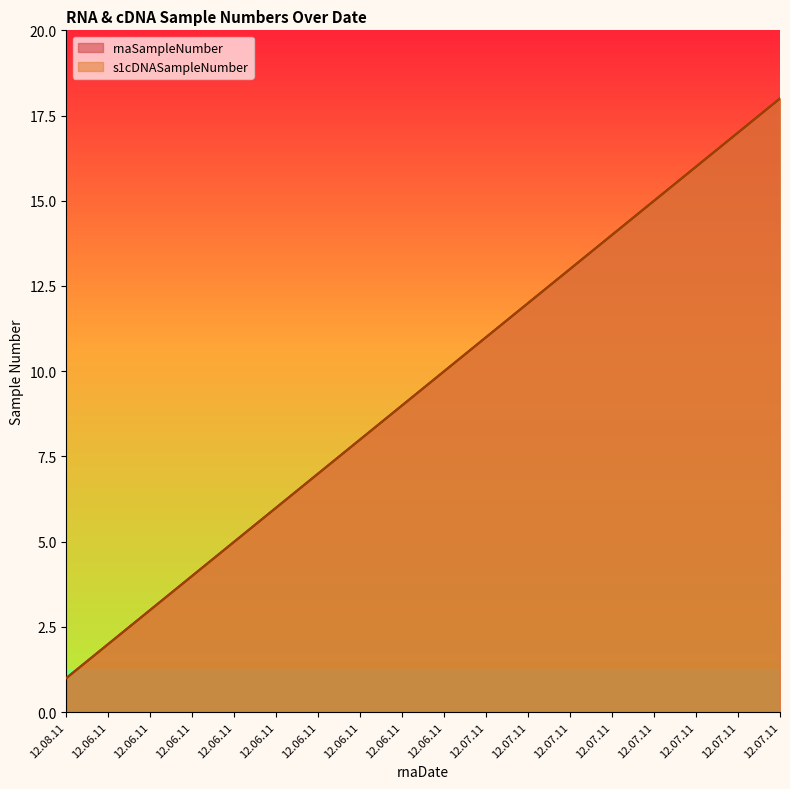

How many data points in rnaSampleNumber are above 10?

8